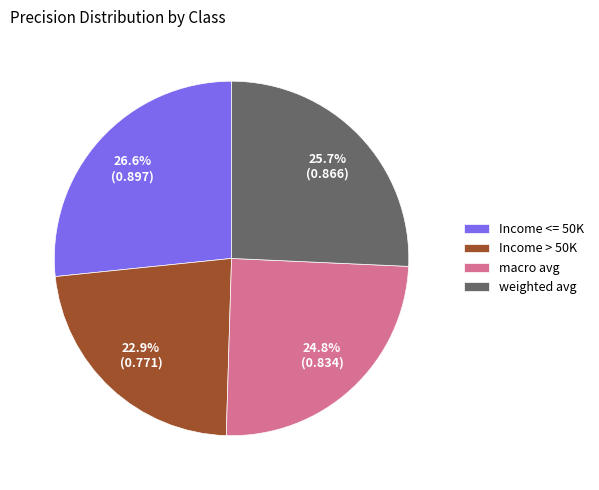

Which has a higher value, Income > 50K or weighted avg?

weighted avg